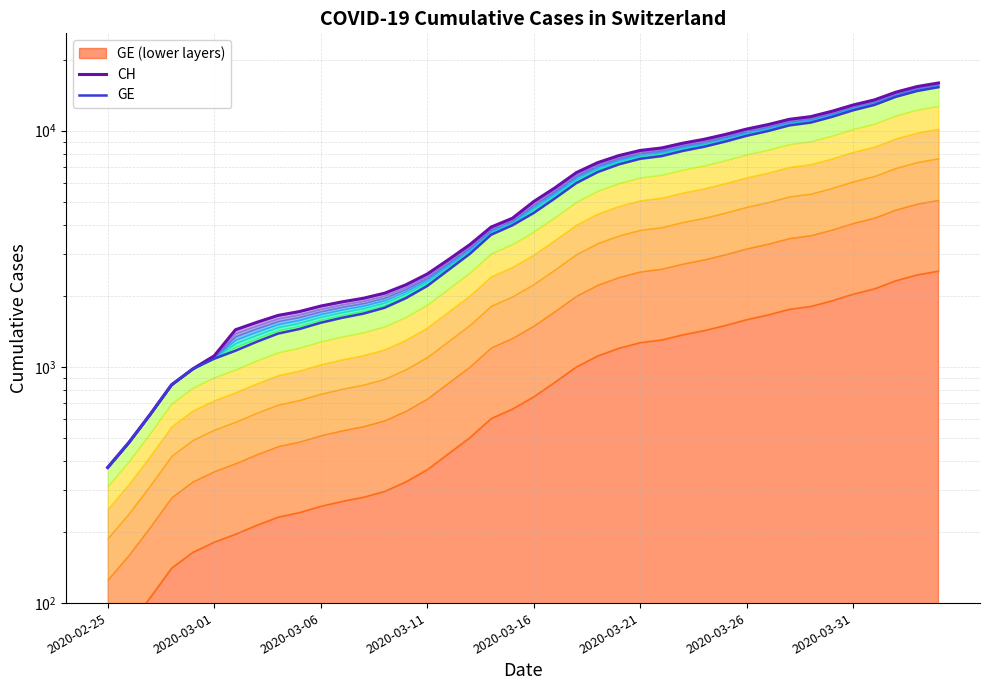

Is it true that GE equals 1947 at 9?

False